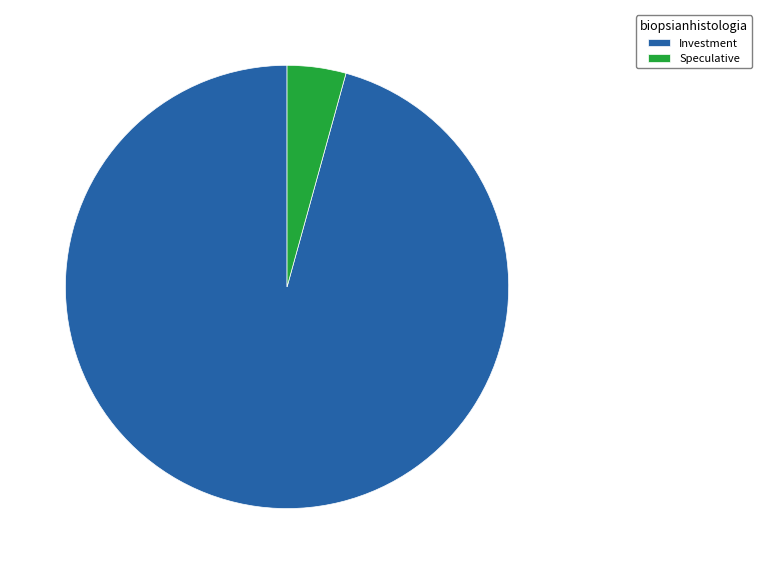

How many segments does this pie chart have?

2